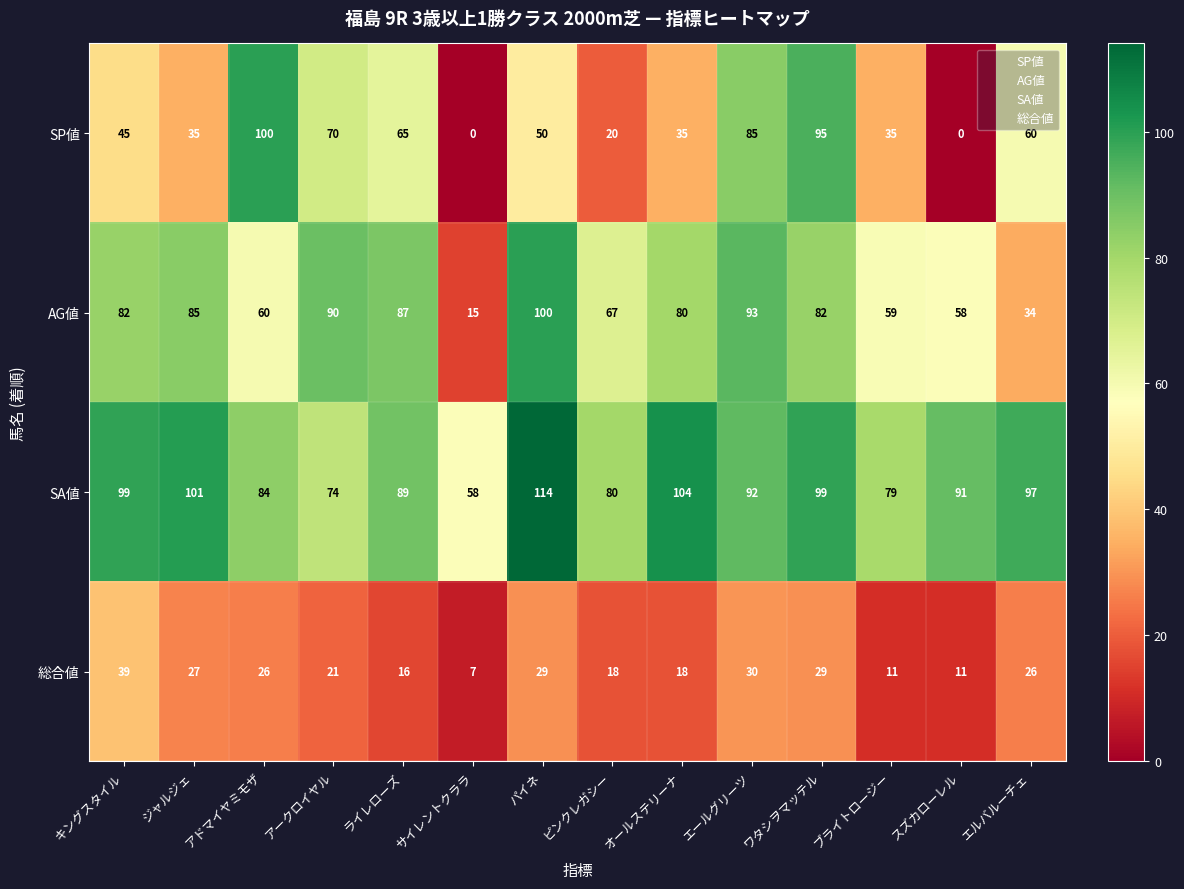

At which category is the sum across all series the highest?

ワタシヲマッテル